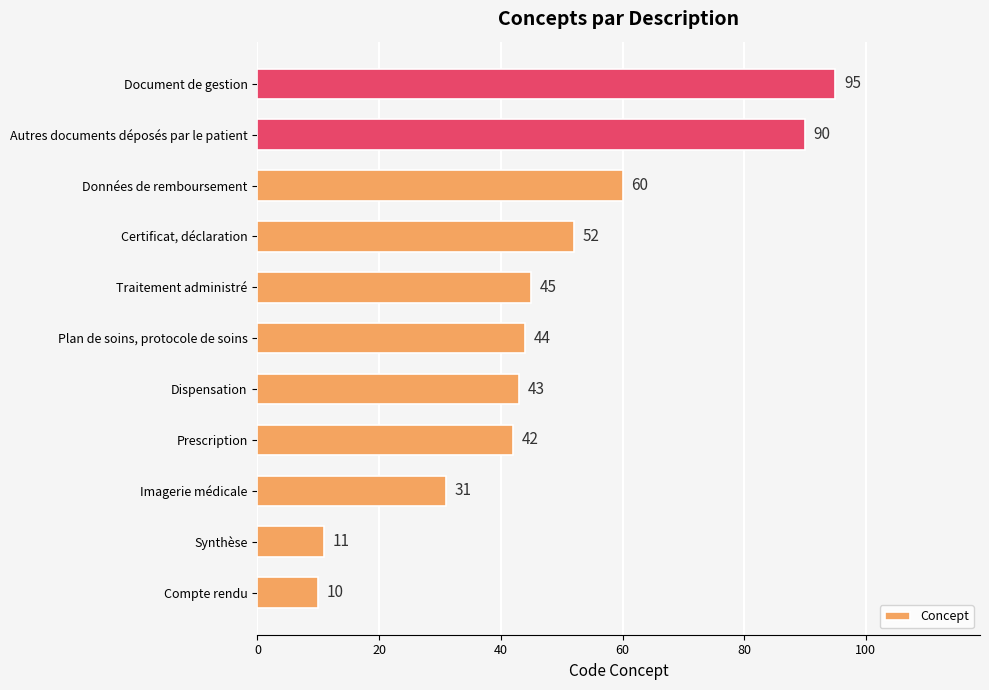

Reading bottom to top, list all the values displayed in this chart.

Compte rendu=10	Synthèse=11	Imagerie médicale=31	Prescription=42	Dispensation=43	Plan de soins, protocole de soins=44	Traitement administré=45	Certificat, déclaration=52	Données de remboursement=60	Autres documents déposés par le patient=90	Document de gestion=95